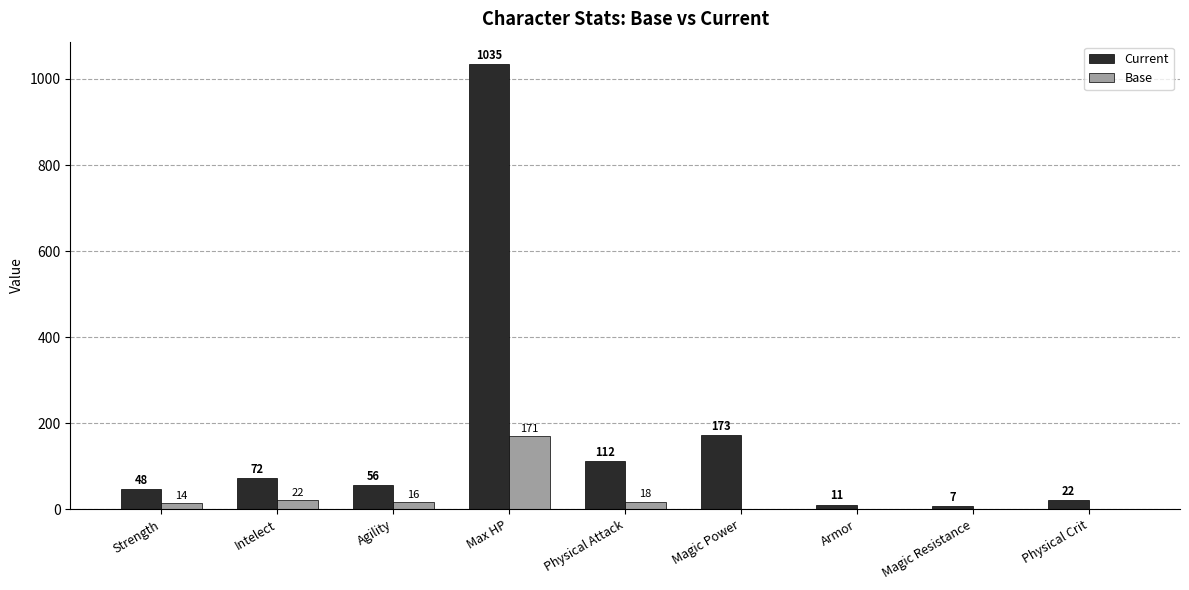

What are all the series names shown in the legend?

Current, Base